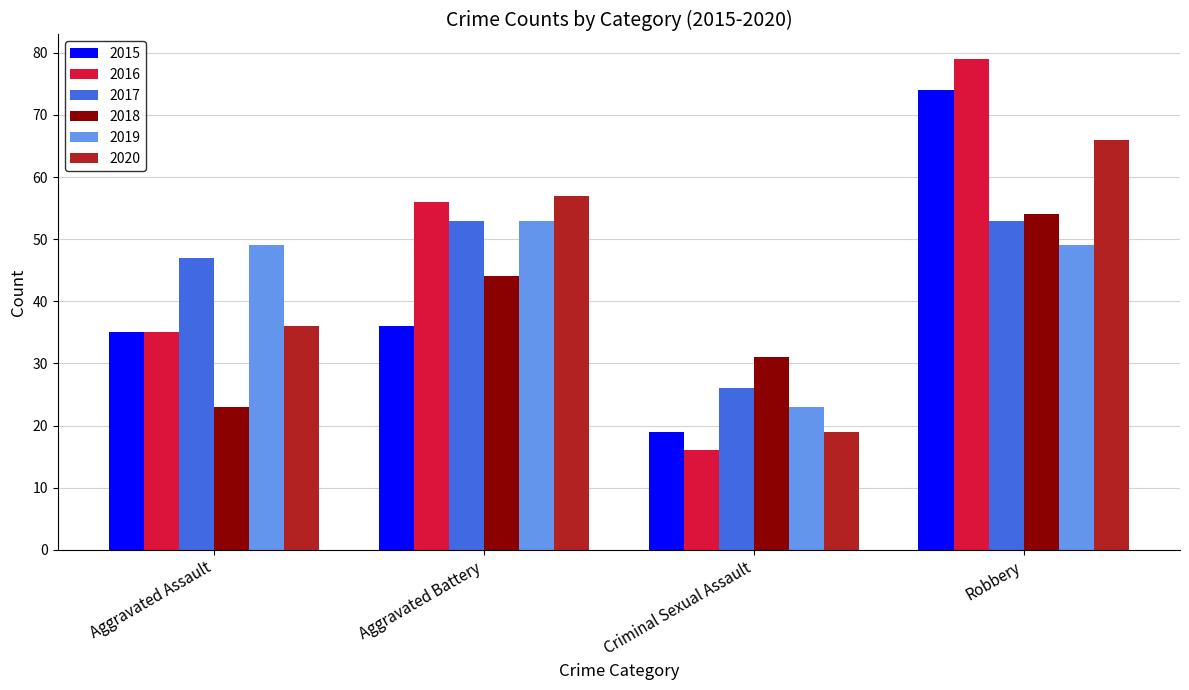

Rank the categories by 2016 value from lowest to highest.

Criminal Sexual Assault, Aggravated Assault, Aggravated Battery, Robbery